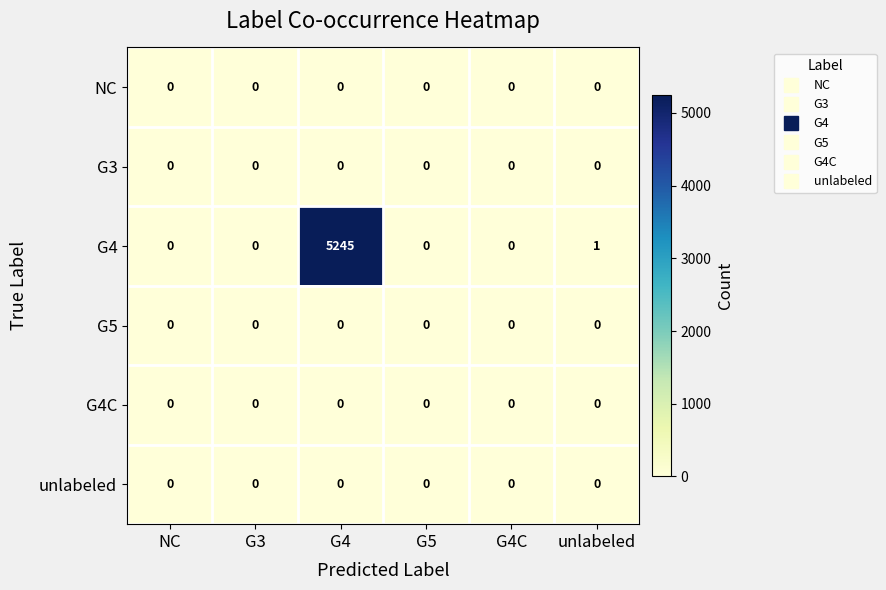

Which series has the widest spread of values?

G4